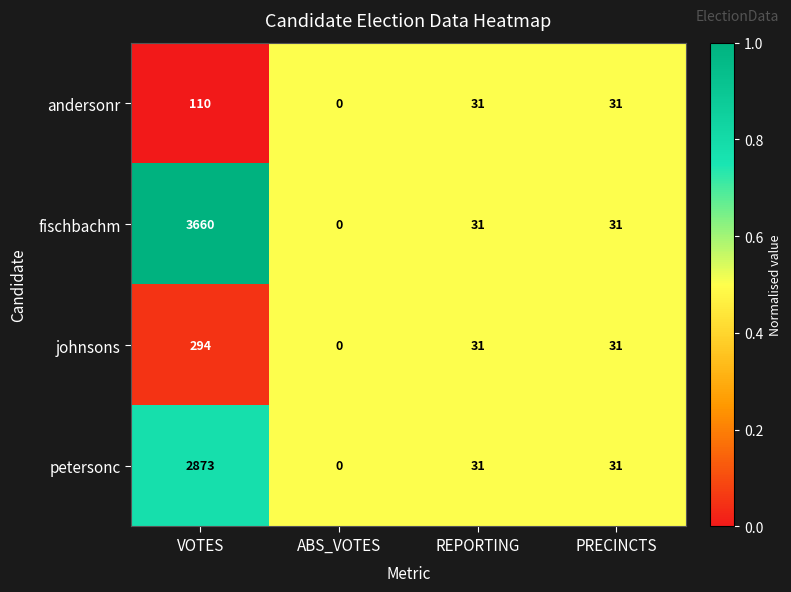

At VOTES, list the series in order from largest to smallest.

fischbachm, petersonc, johnsons, andersonr